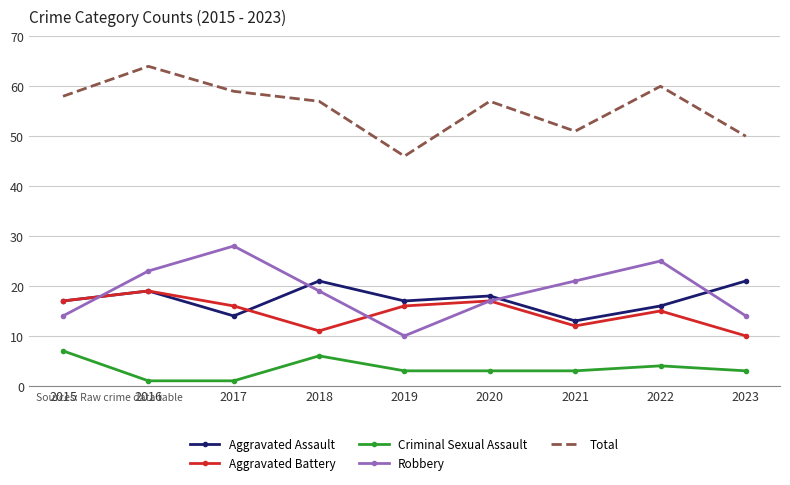

Reading right to left, transcribe all the data shown in this chart.

Aggravated Assault: 21	16	13	18	17	21	14	19	17
Aggravated Battery: 10	15	12	17	16	11	16	19	17
Criminal Sexual Assault: 3	4	3	3	3	6	1	1	7
Robbery: 14	25	21	17	10	19	28	23	14
Total: 50	60	51	57	46	57	59	64	58